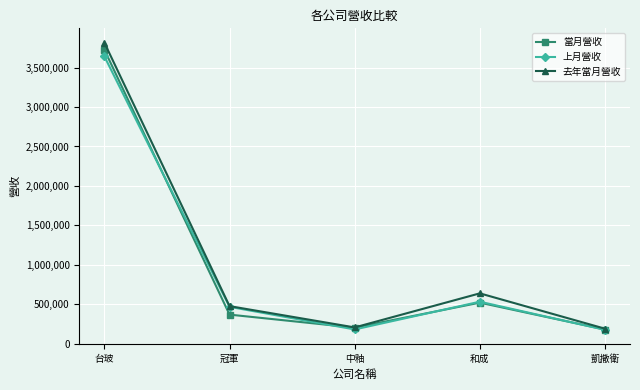

List the series in order of their peak value, highest first.

去年當月營收, 當月營收, 上月營收